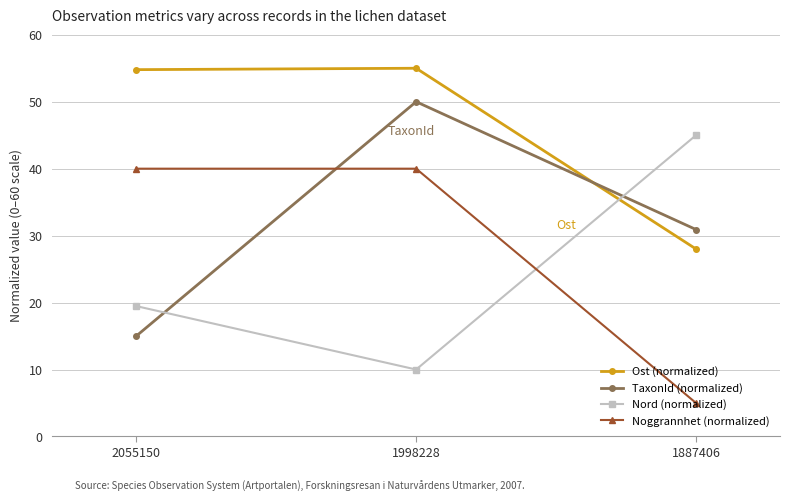

The value of Noggrannhet (normalized) at 1887406 is 5.0. True or false?

True